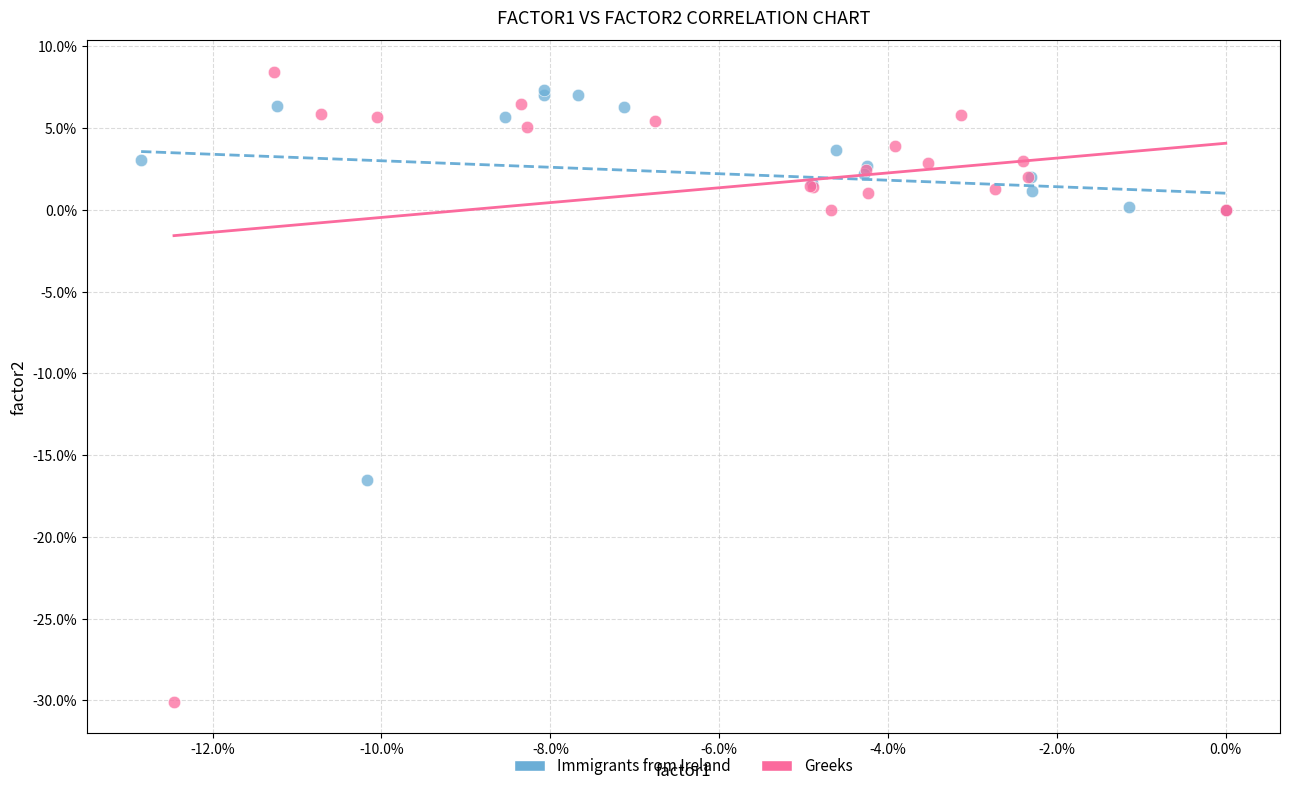

Which series reaches the minimum Y coordinate?

Greeks